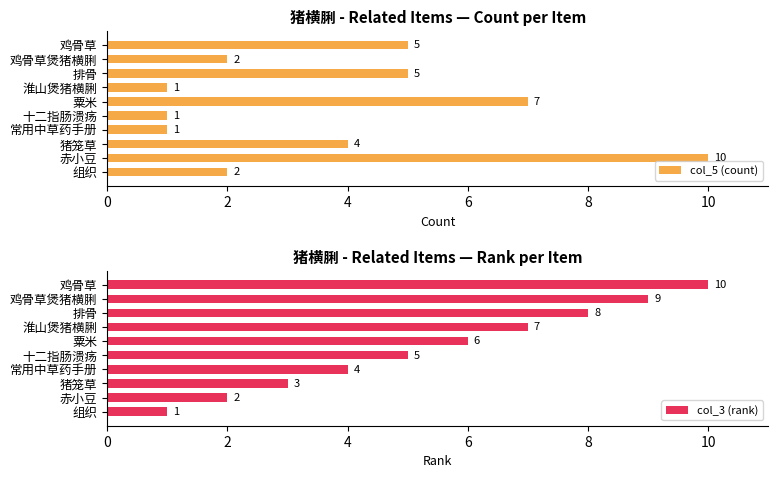

List the labels in order of col_3 (rank) value, smallest first.

组织, 赤小豆, 猪笼草, 常用中草药手册, 十二指肠溃疡, 粟米, 淮山煲猪横脷, 排骨, 鸡骨草煲猪横脷, 鸡骨草